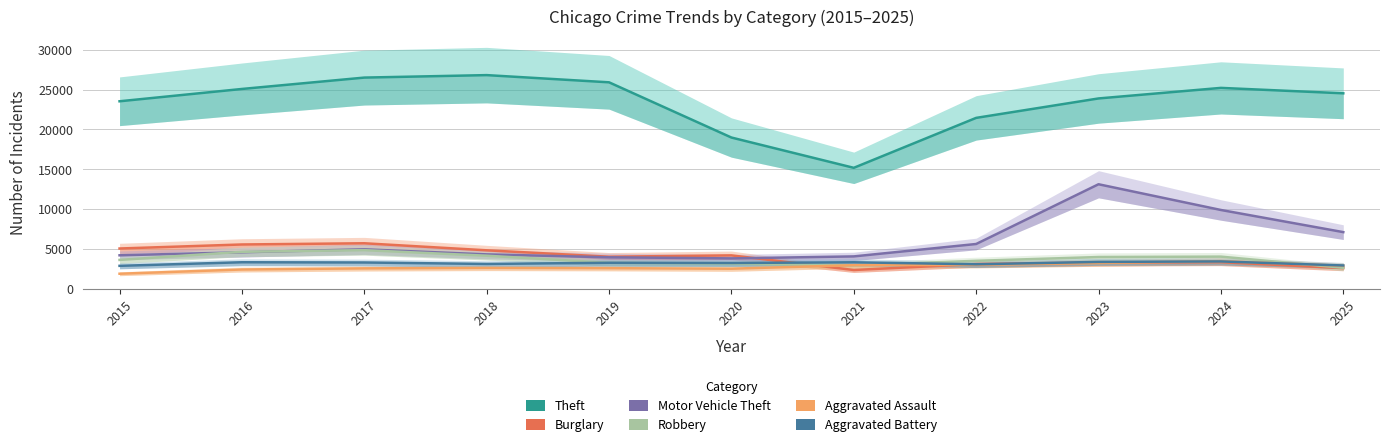

True or false: Motor Vehicle Theft and Aggravated Battery cross at least once.

False